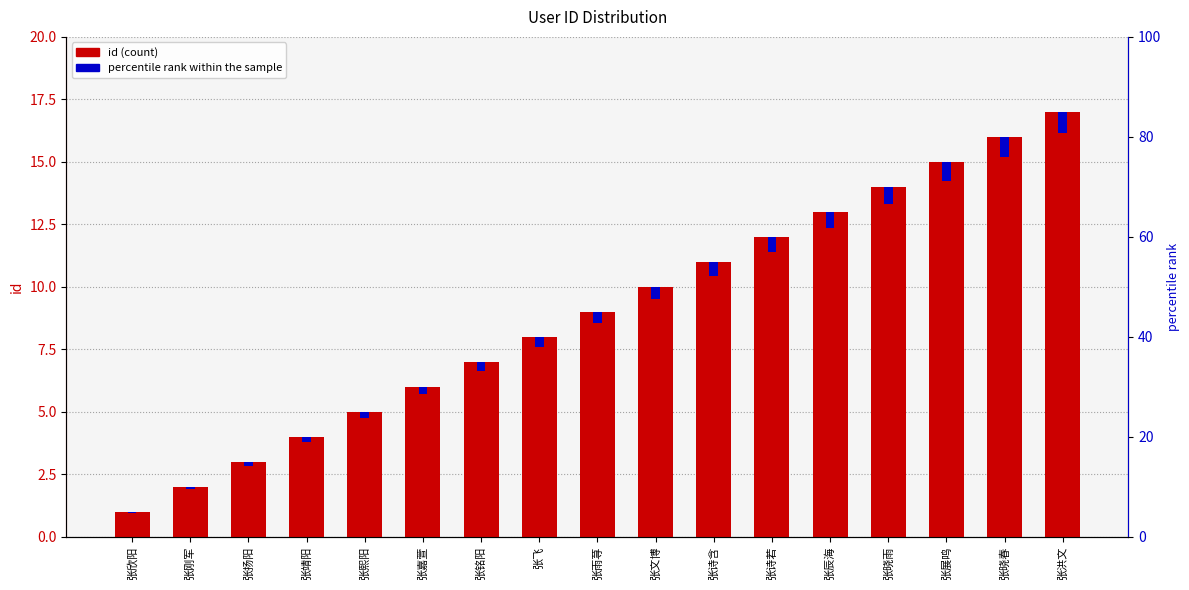

What are all the series names shown in the legend?

id, percentile rank within the sample